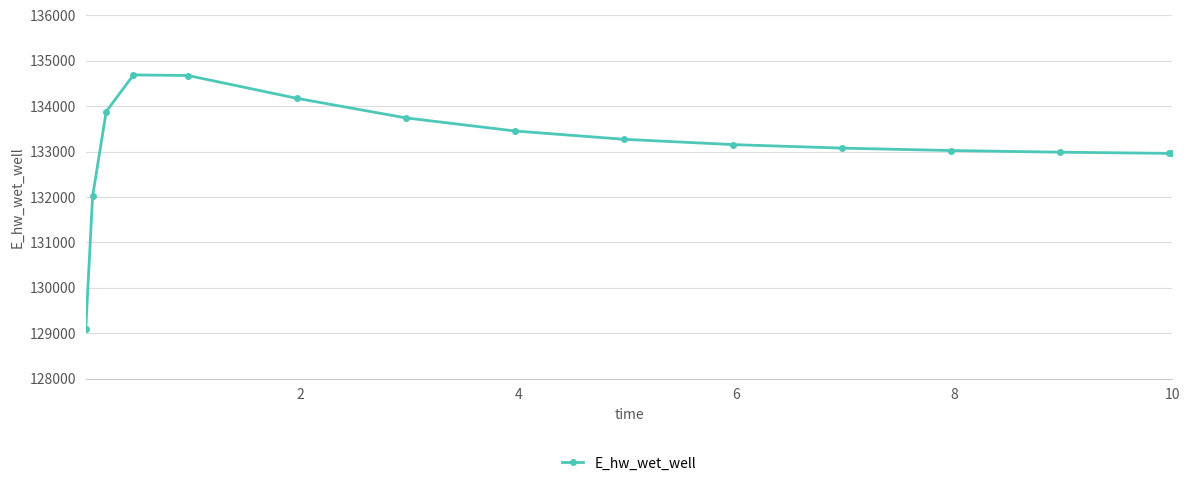

What is the minimum value shown in the chart?

129093.3